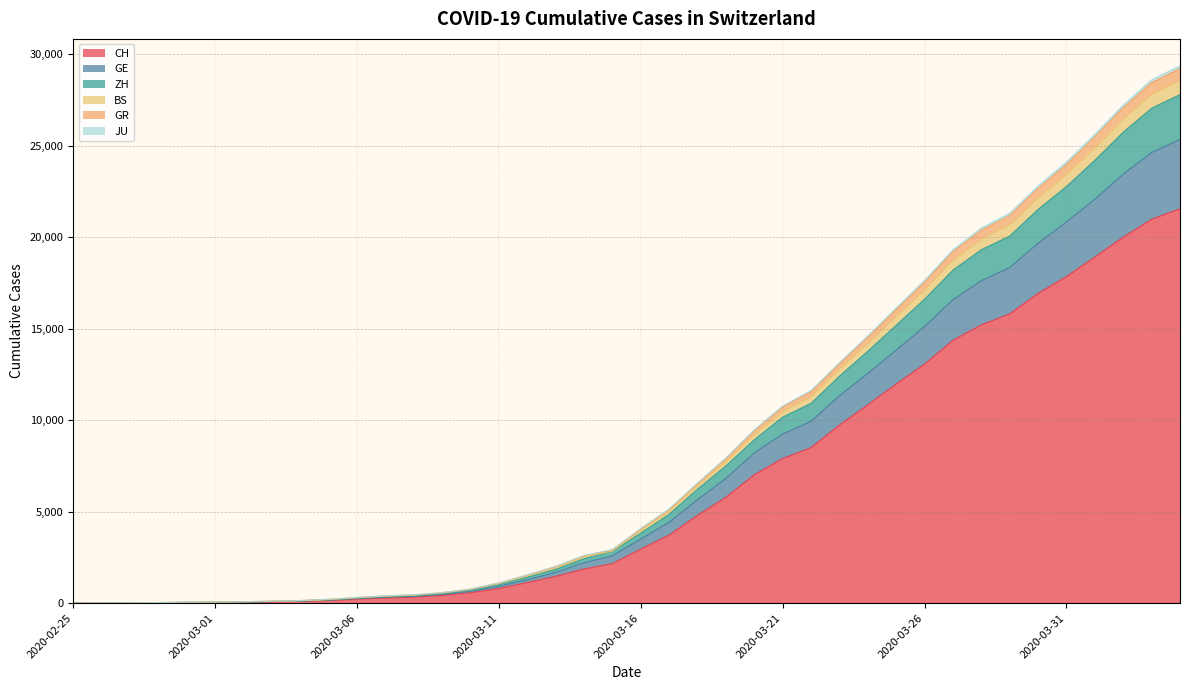

True or false: GE and ZH intersect in this chart.

False